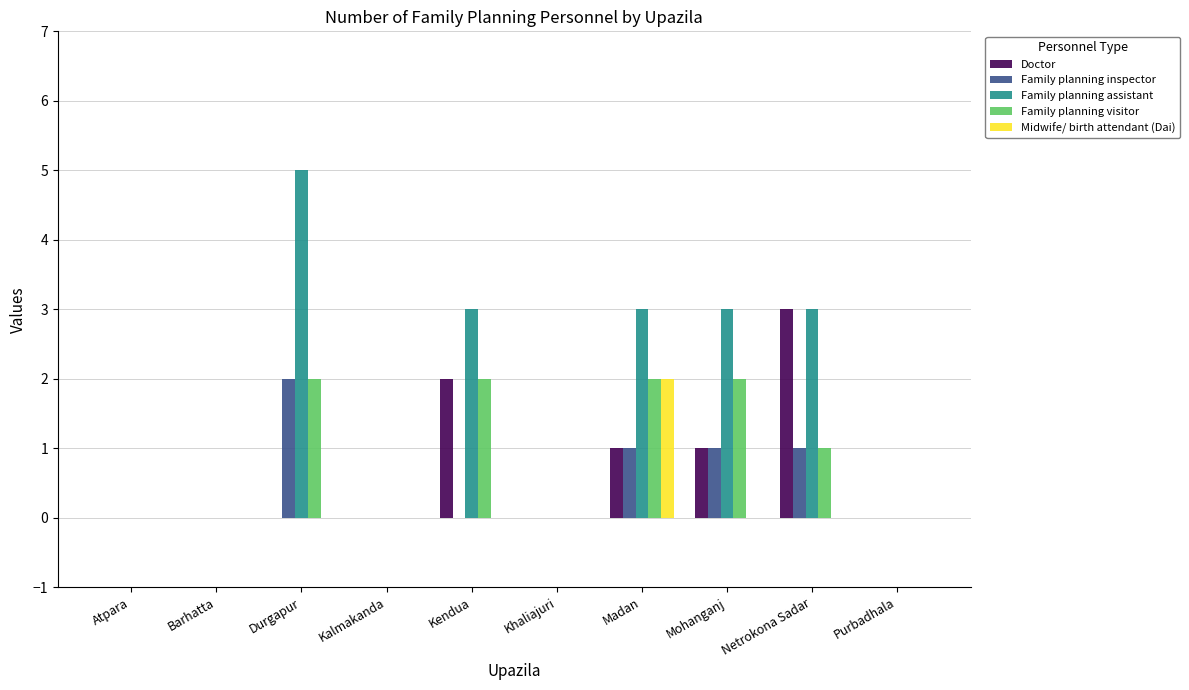

Which series has the largest range (max minus min)?

Family planning assistant